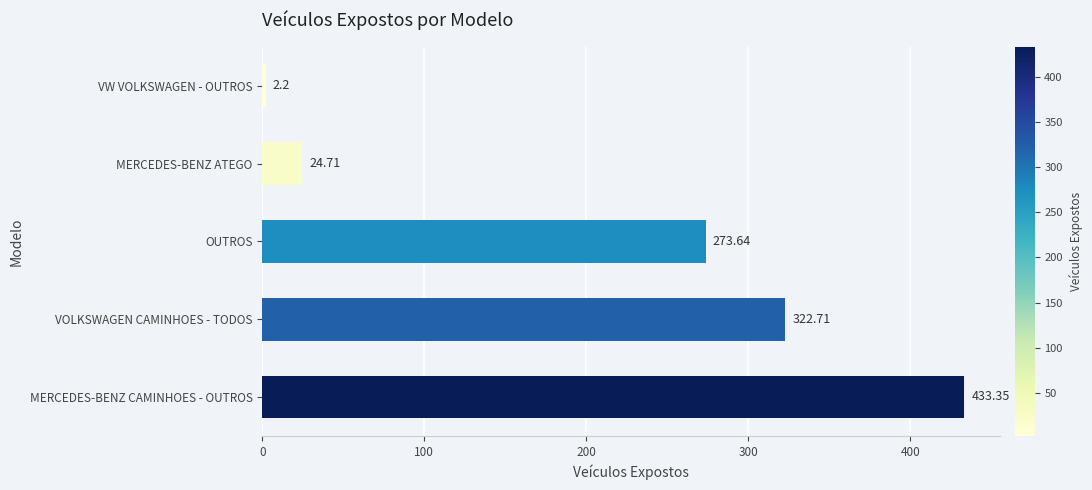

Rank the categories by value from highest to lowest.

MERCEDES-BENZ CAMINHOES - OUTROS, VOLKSWAGEN CAMINHOES - TODOS, OUTROS, MERCEDES-BENZ ATEGO, VW VOLKSWAGEN - OUTROS